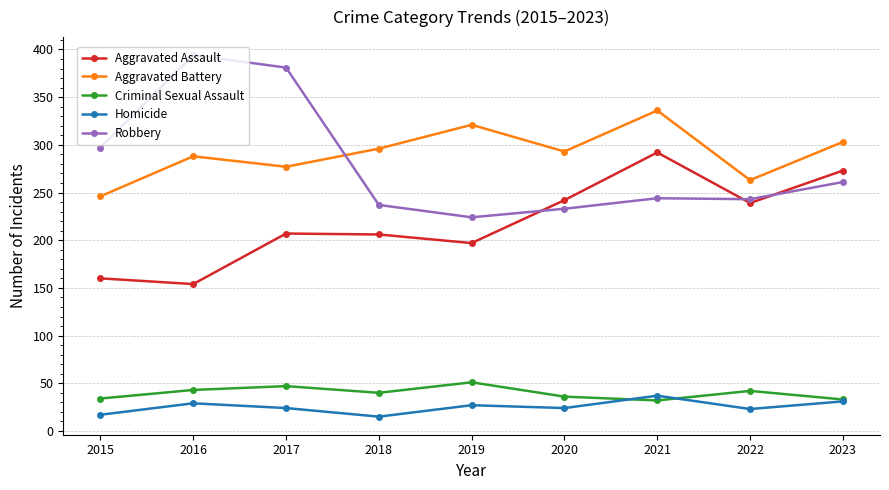

Count the number of categories in the chart.

9